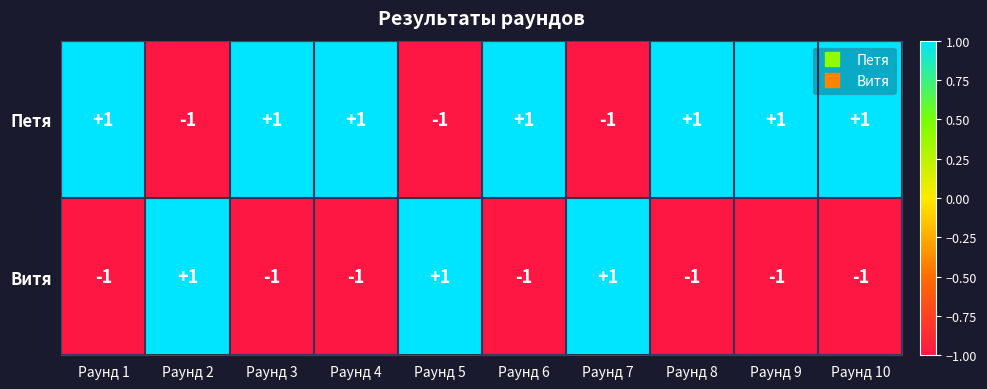

How many values in Витя are below zero?

7